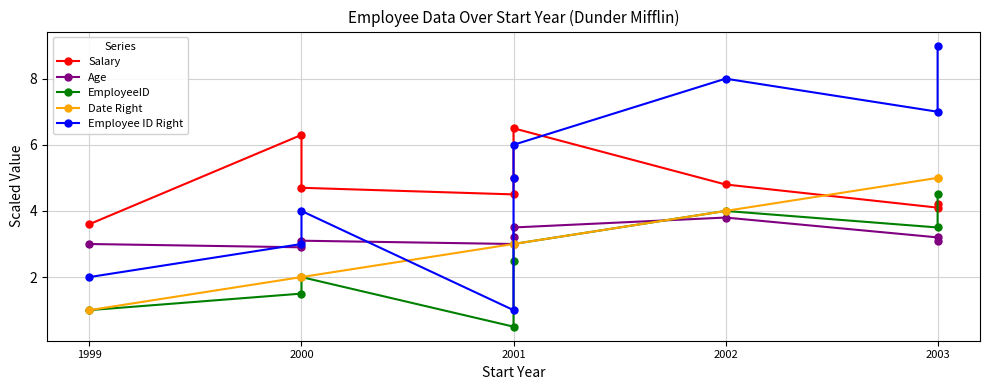

What are all the series names shown in the legend?

Salary, Age, EmployeeID, Date Right, Employee ID Right